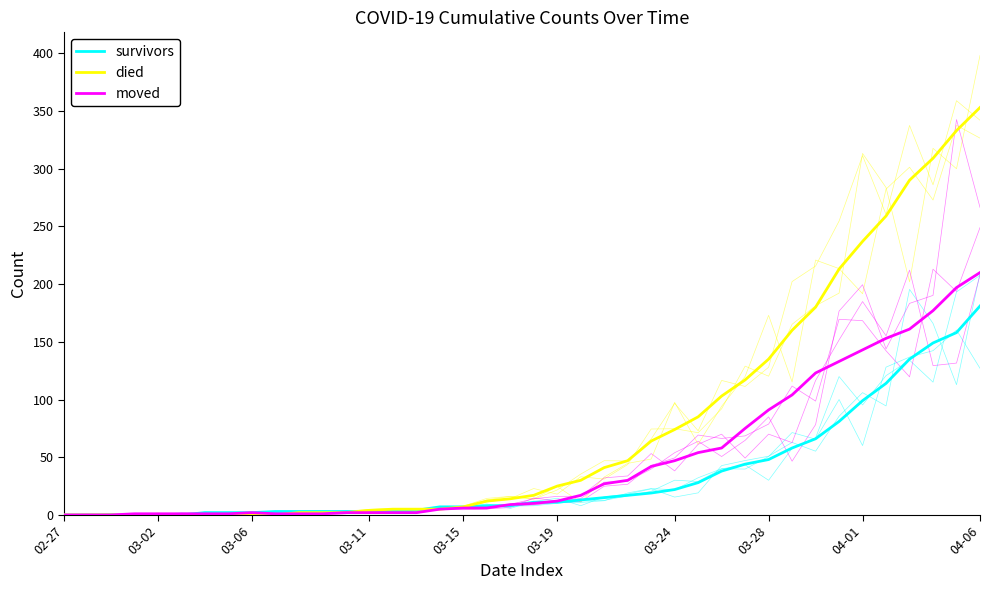

Rank the series by their maximum value, from highest to lowest.

died, moved, survivors